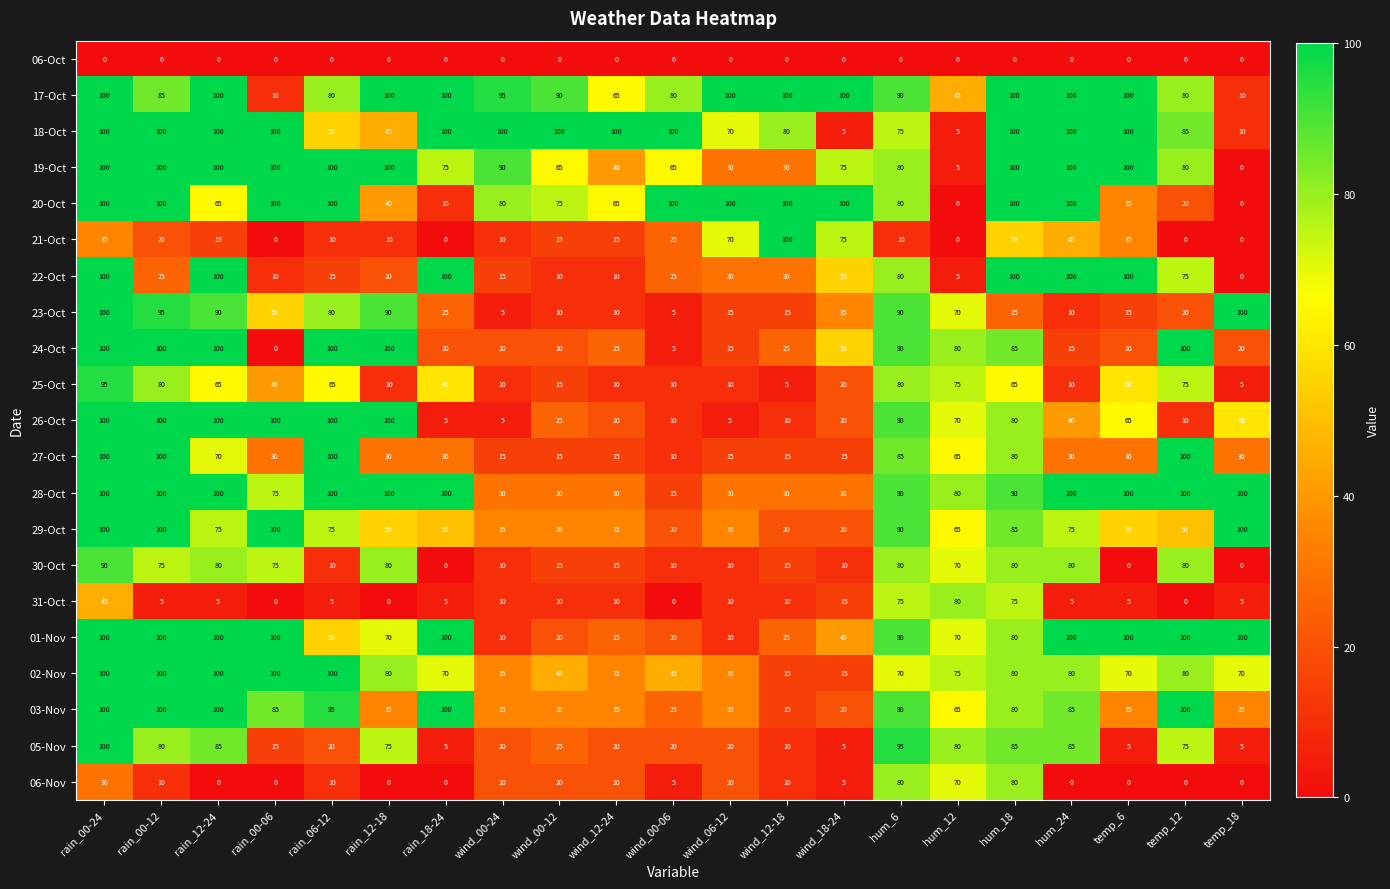

Which series has the largest total across all categories?

17-Oct